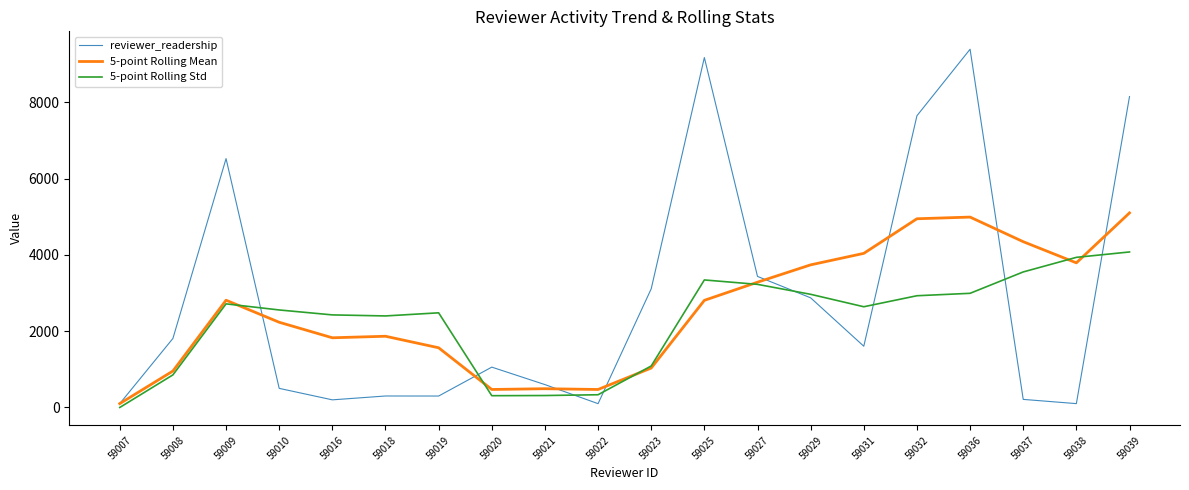

What is the total value across all series at 59029?

9582.6